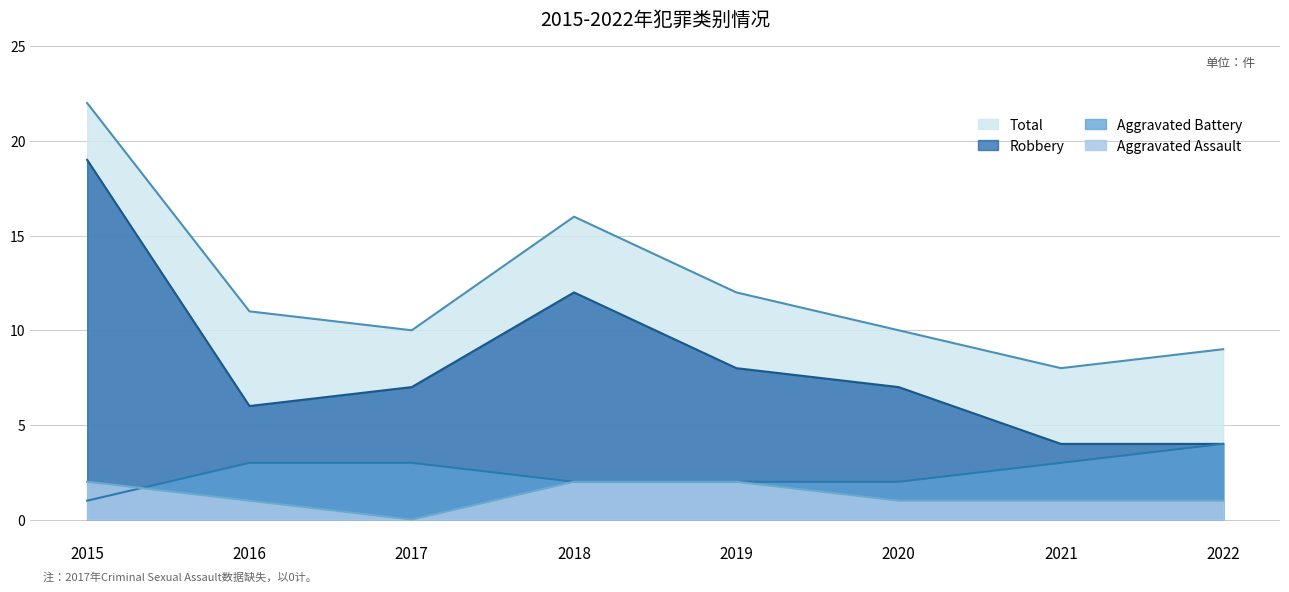

What is the total value across all series at 2021?

16